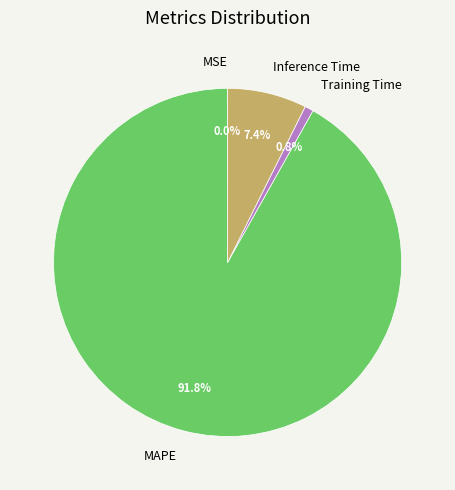

Which slice is the largest?

MAPE